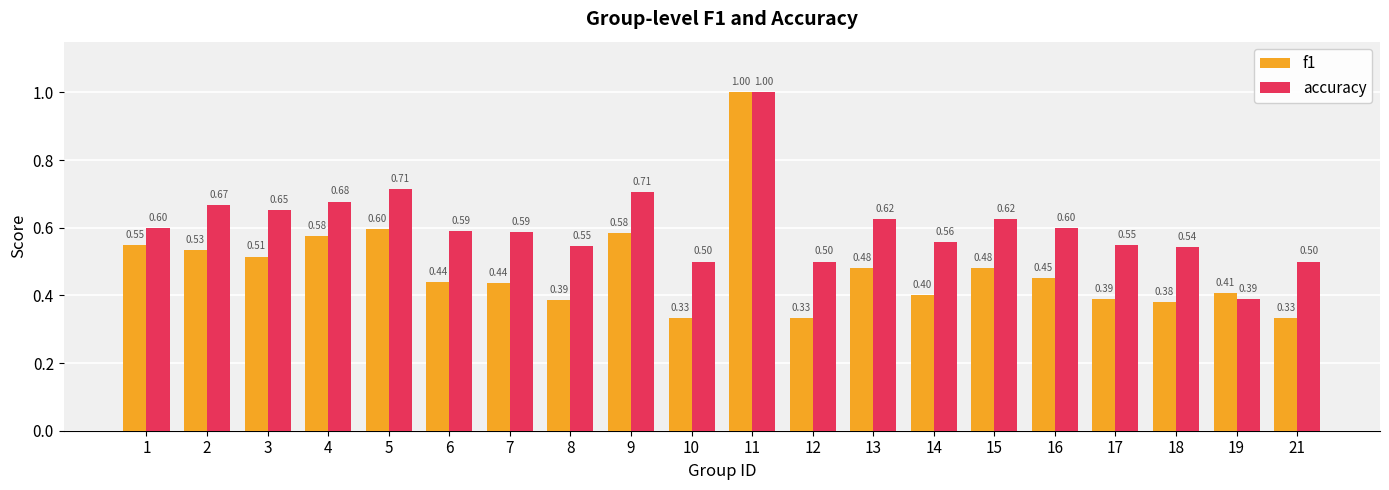

How many categories are shown in the chart?

20